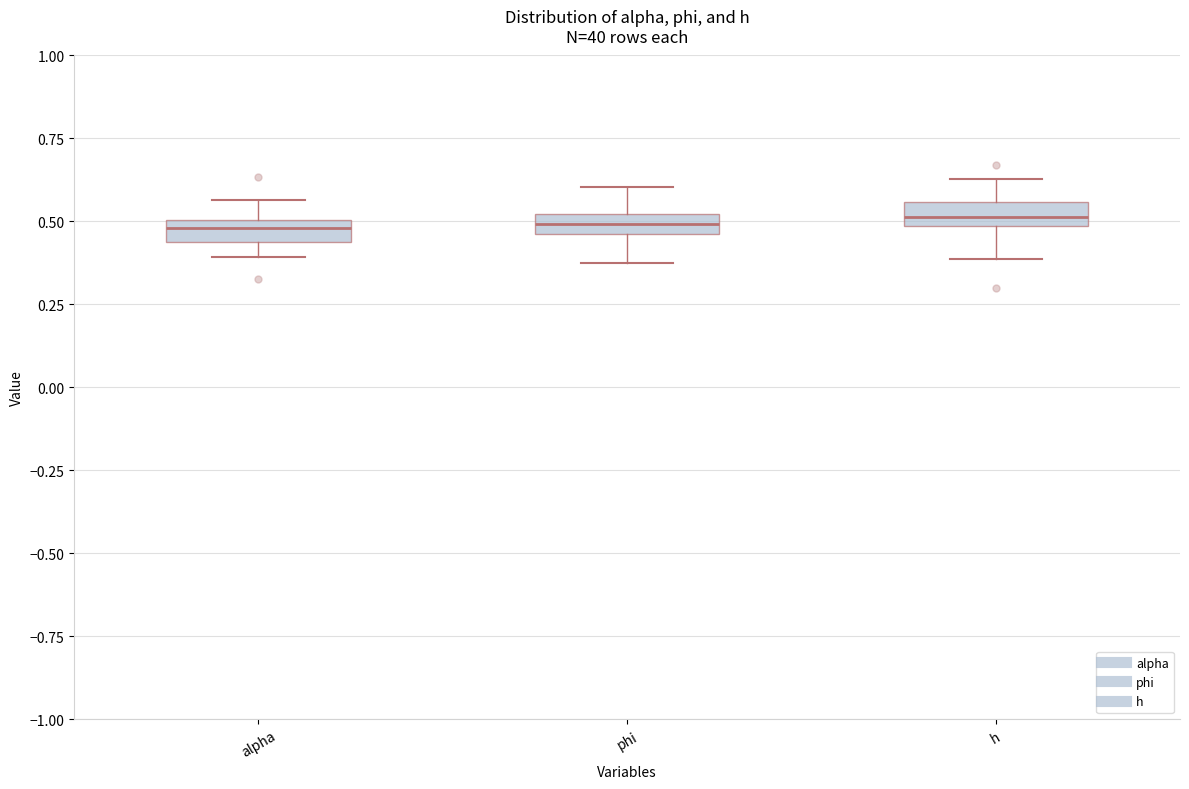

Where does the lower whisker of the box for phi end on the y-axis? The values are not printed on the chart, so give them approximately, as read against the axis.

0.35